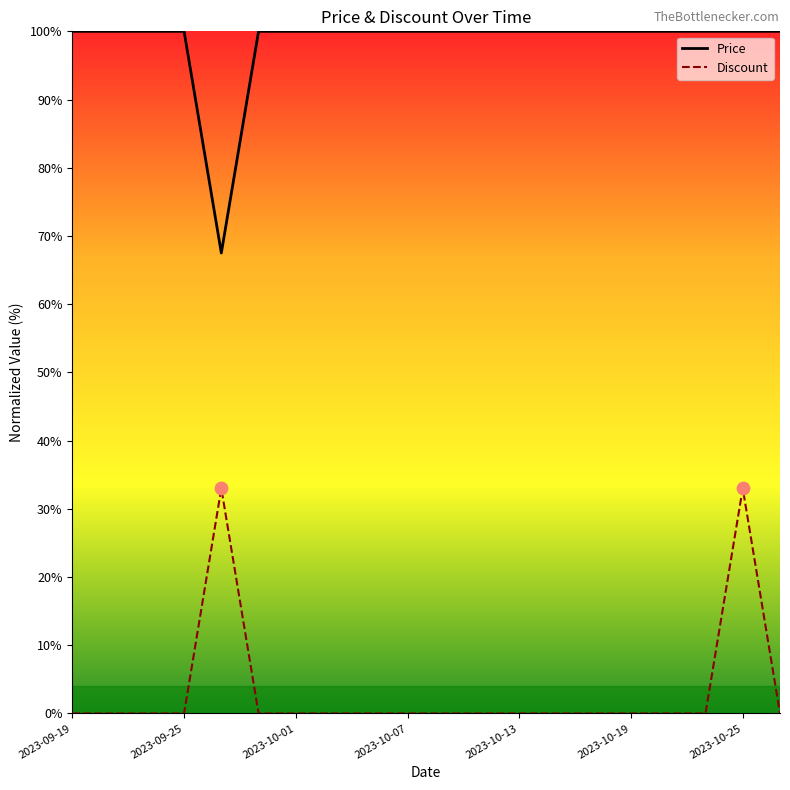

Which series has the largest total across all categories?

Price